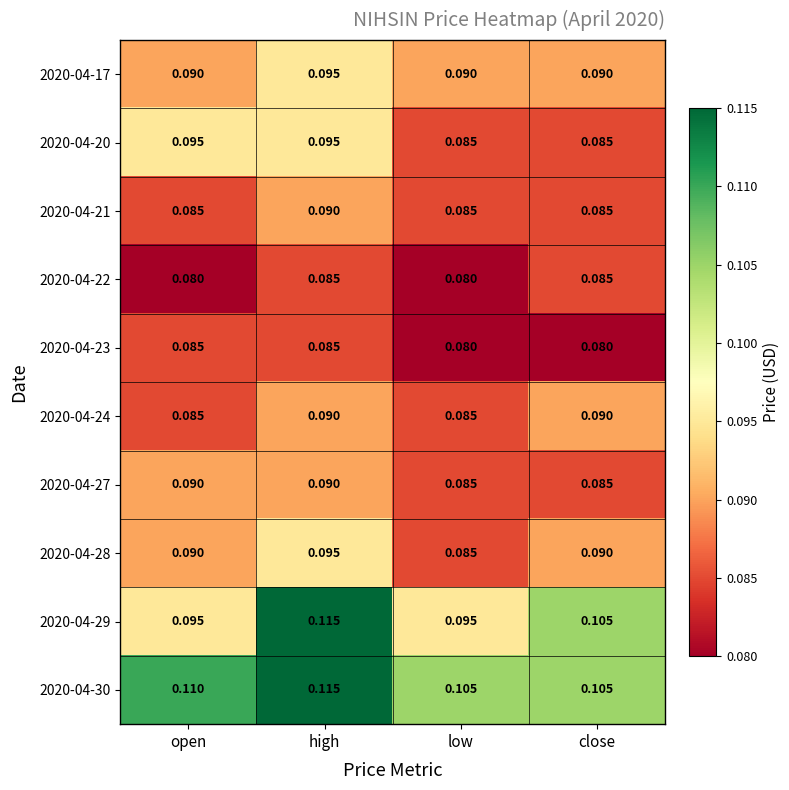

How many categories are shown in the chart?

4